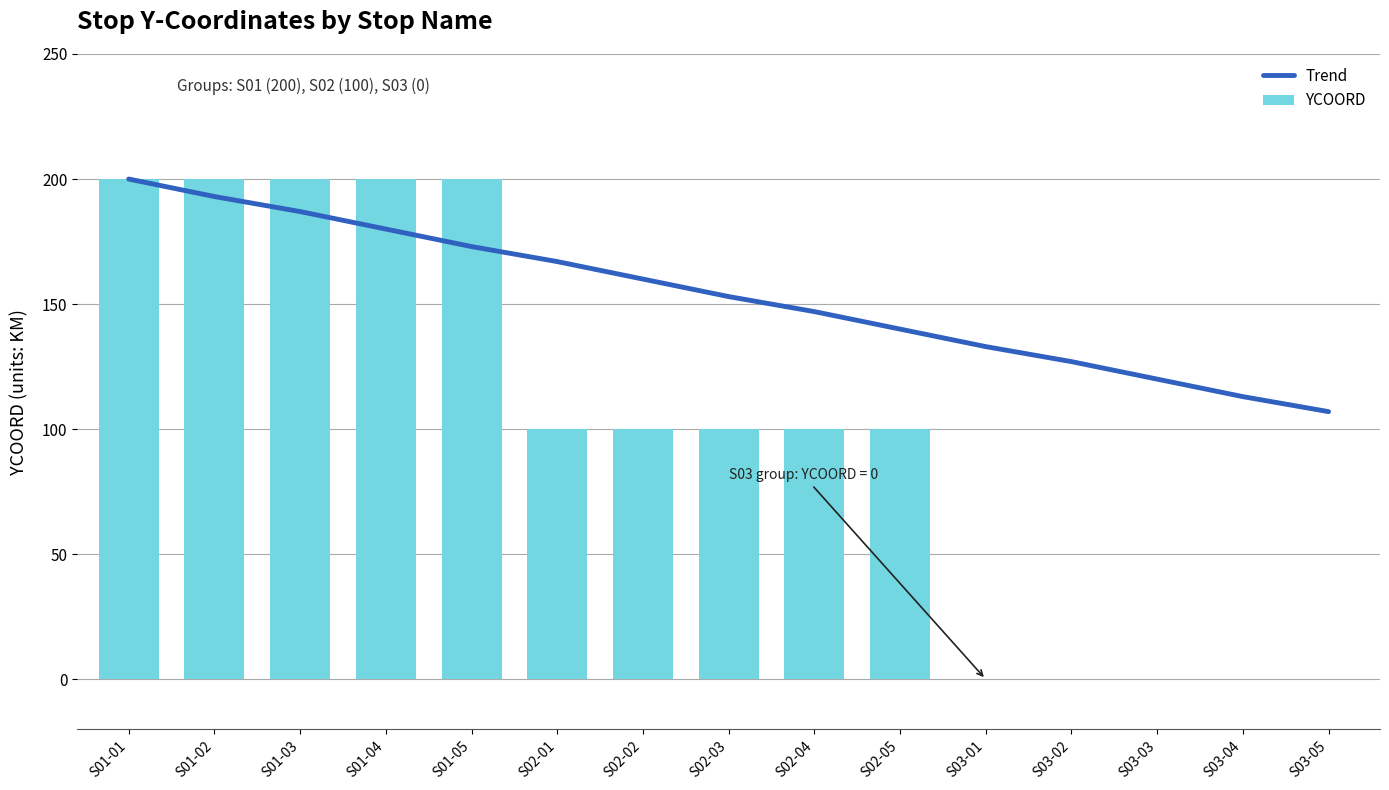

How many data points in Trend are less than 153?

7